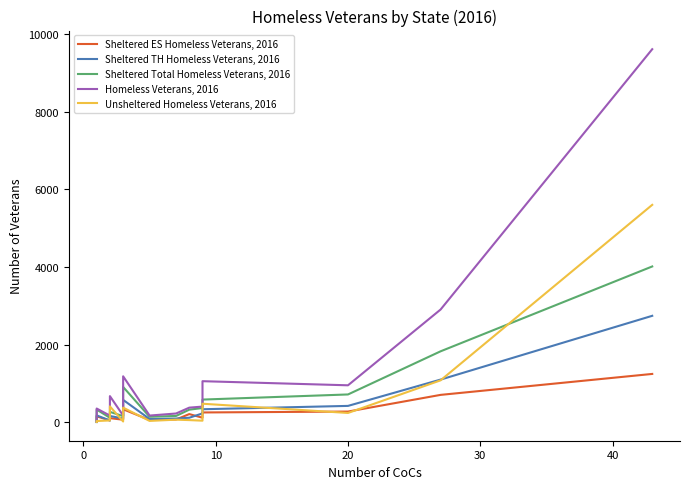

What is the minimum value shown in the chart?

1